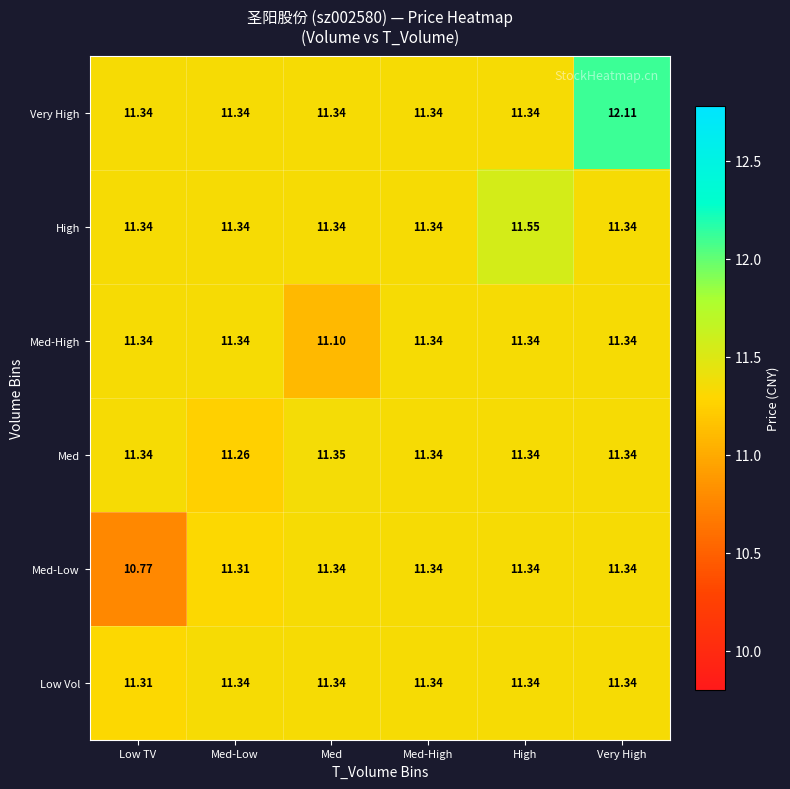

Which series has the largest total across all categories?

Very High